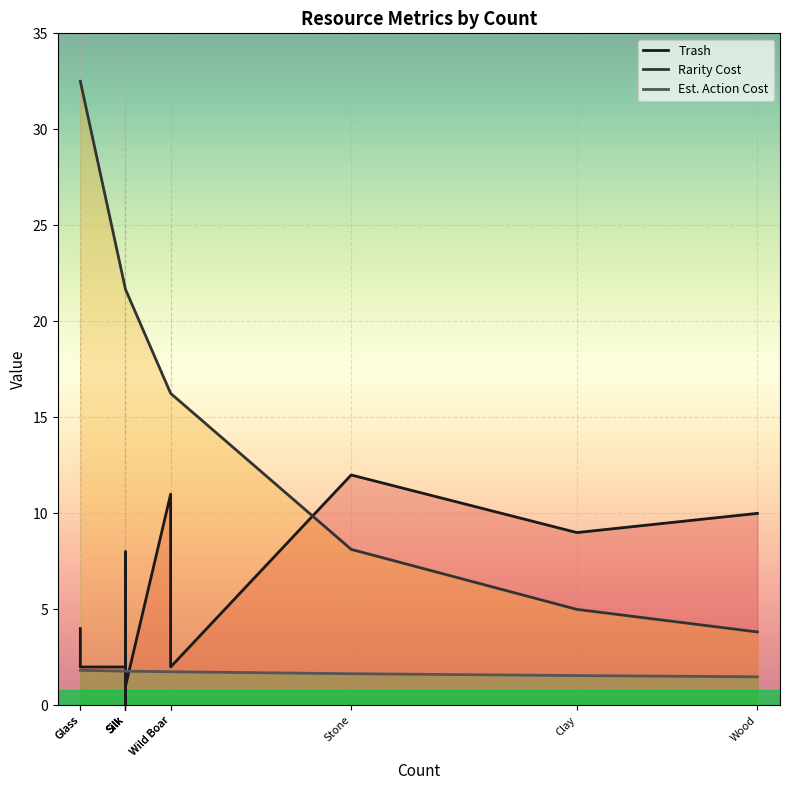

How many values in the Trash series exceed 4?

5